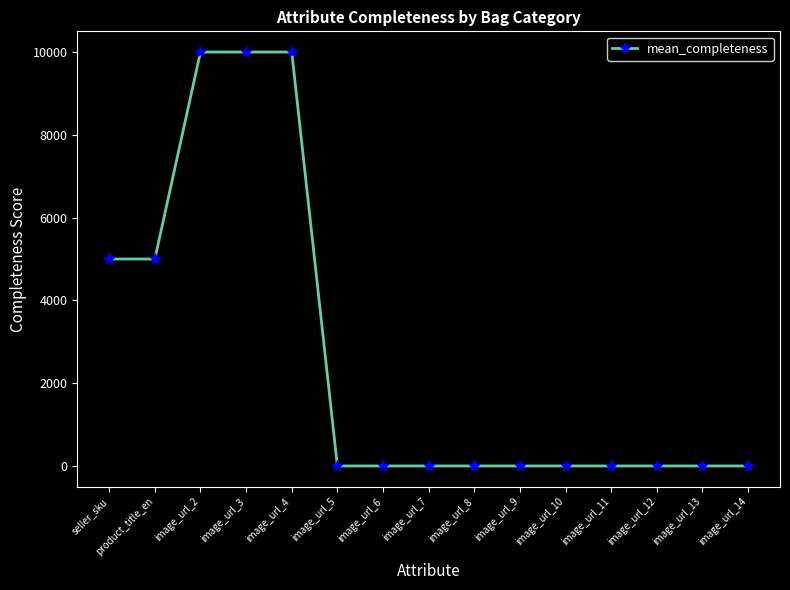

Between image_url_4 and image_url_6, which is larger?

image_url_4